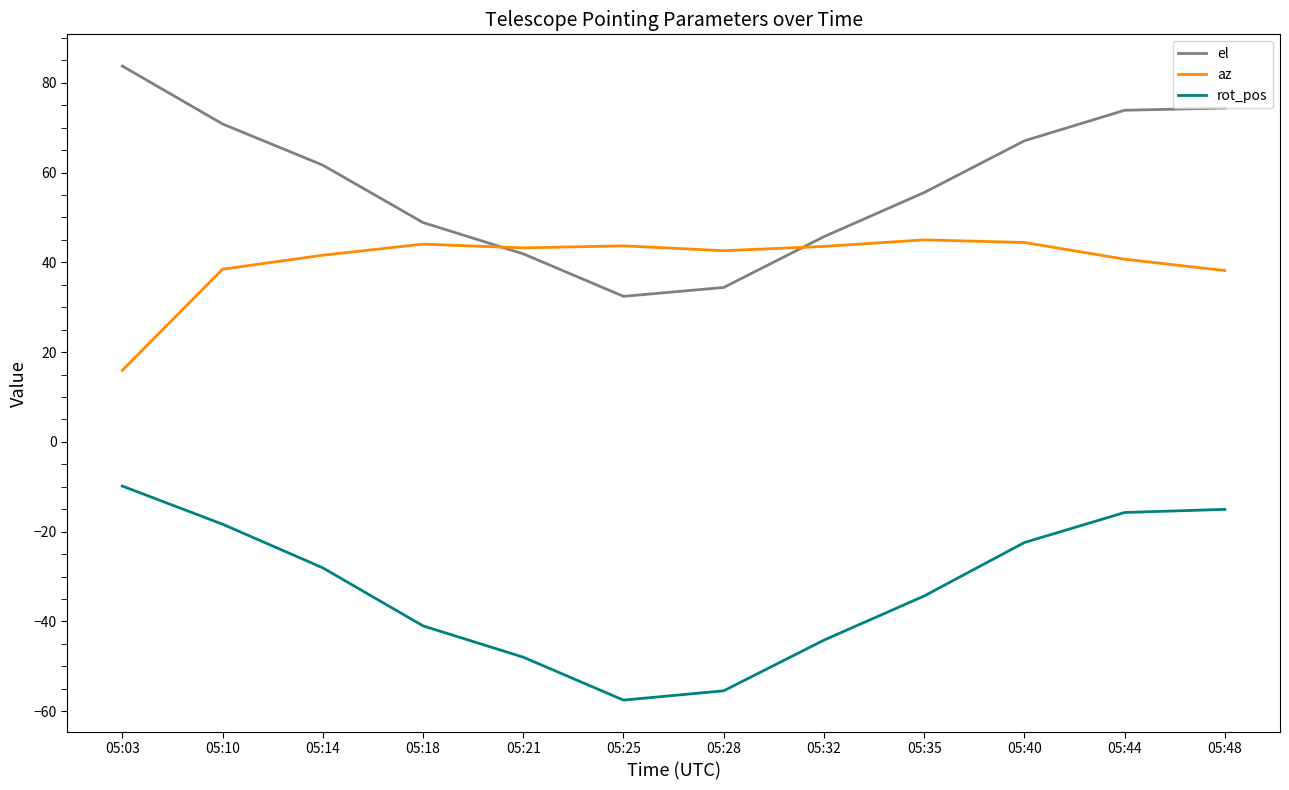

Rank the series by their average value, from lowest to highest.

rot_pos, az, el